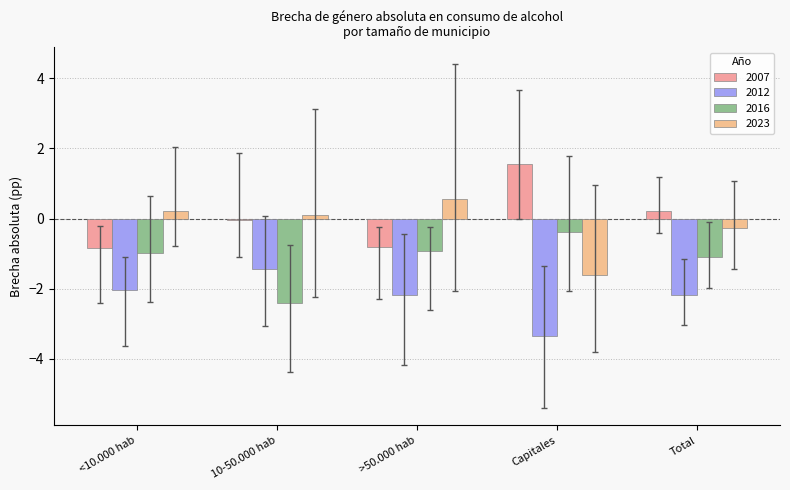

How many distinct data groups are displayed?

4